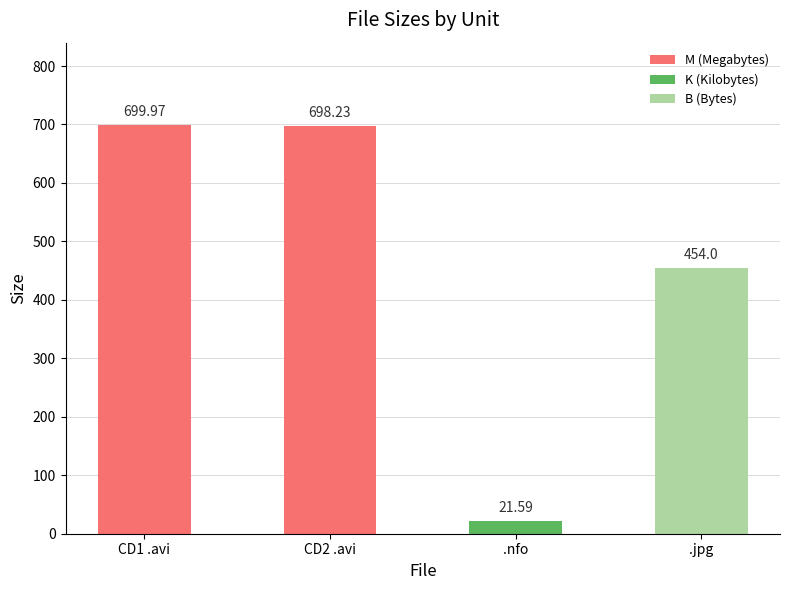

How many bars are there in total?

12